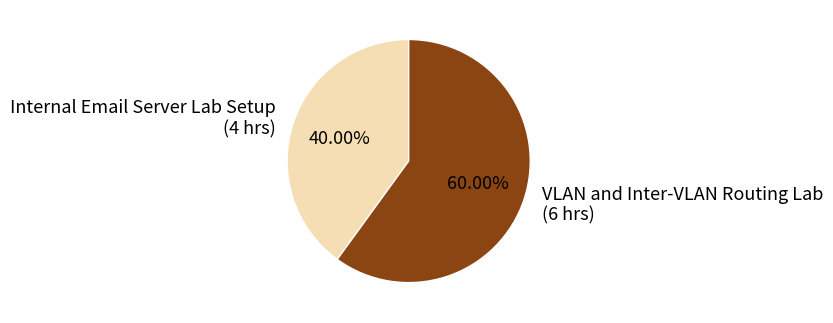

To the nearest percent, what is the difference between the largest and smallest slice percentages?

20%